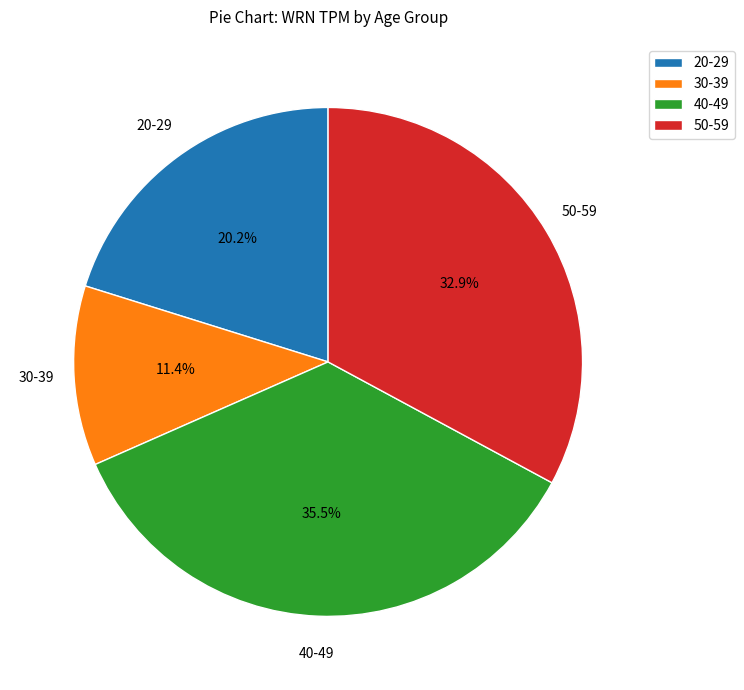

How much of the chart is everything except 50-59?

67.1%